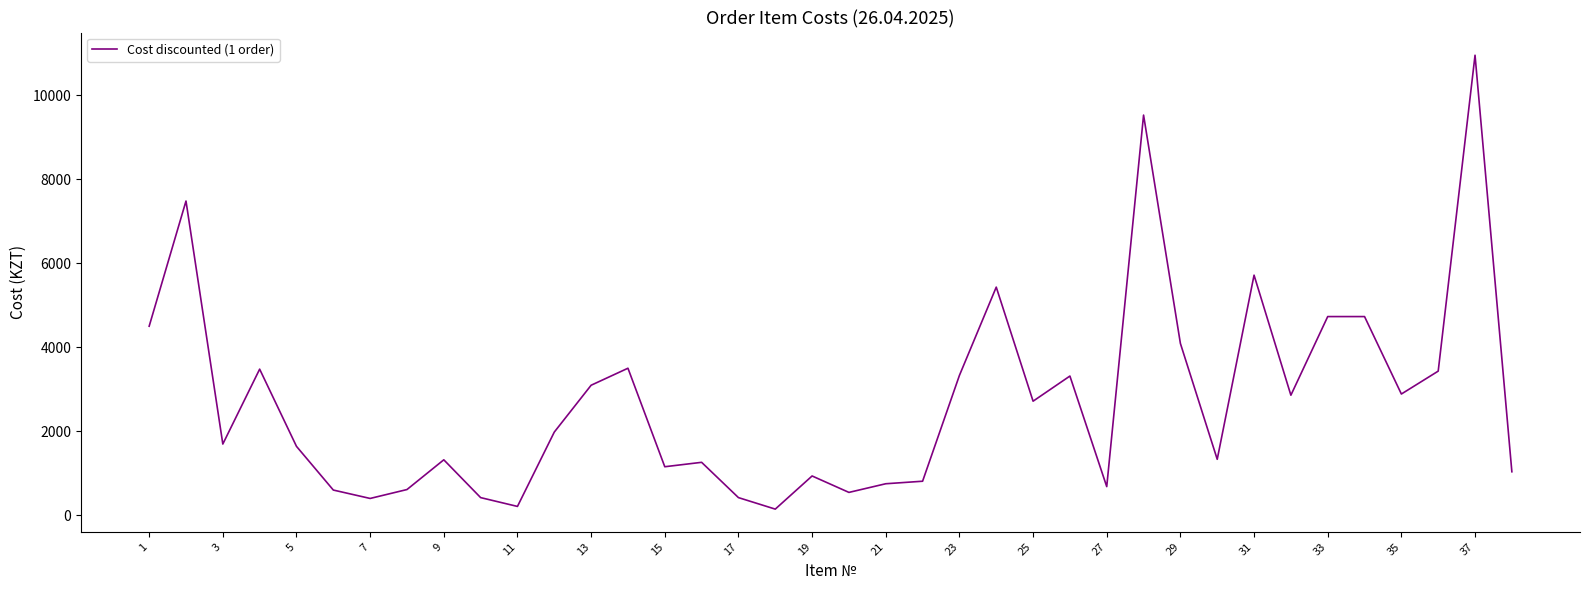

What is the greatest value displayed?

10951.2